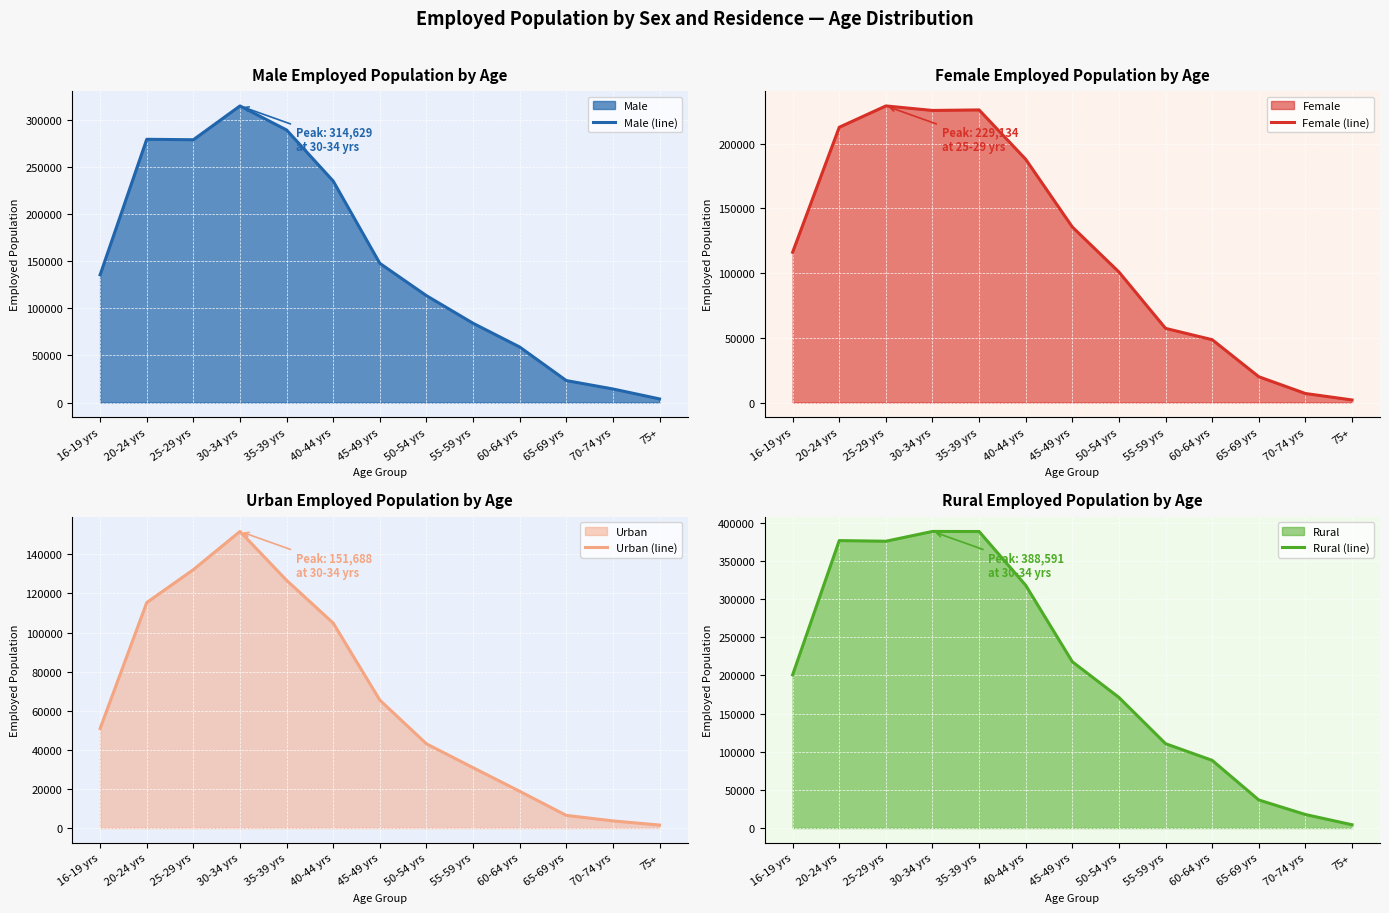

Does the chart display data point markers on the line(s)?

No